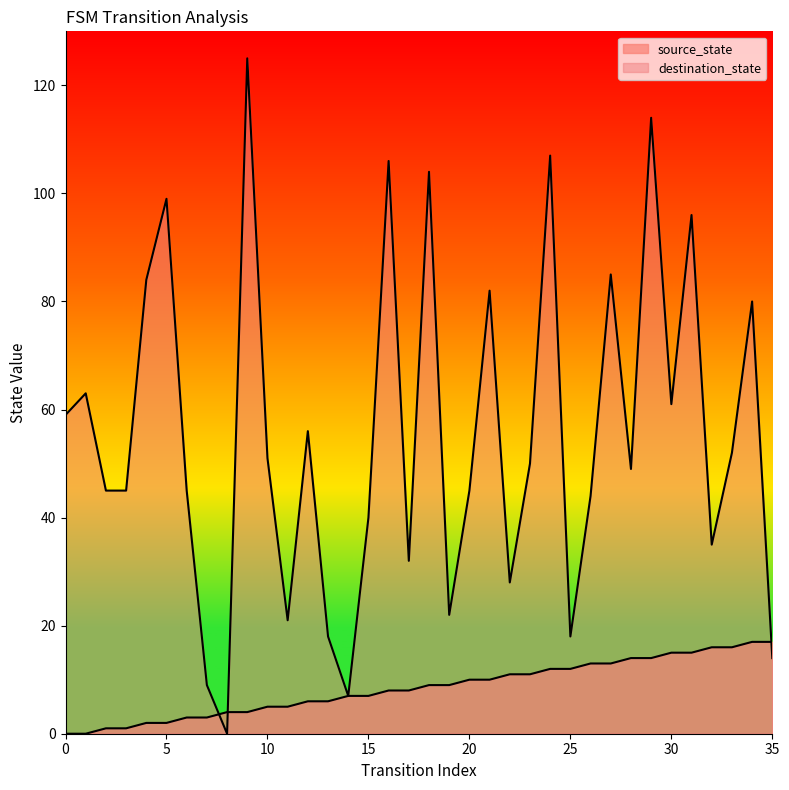

What is the average value of the source_state series?

8